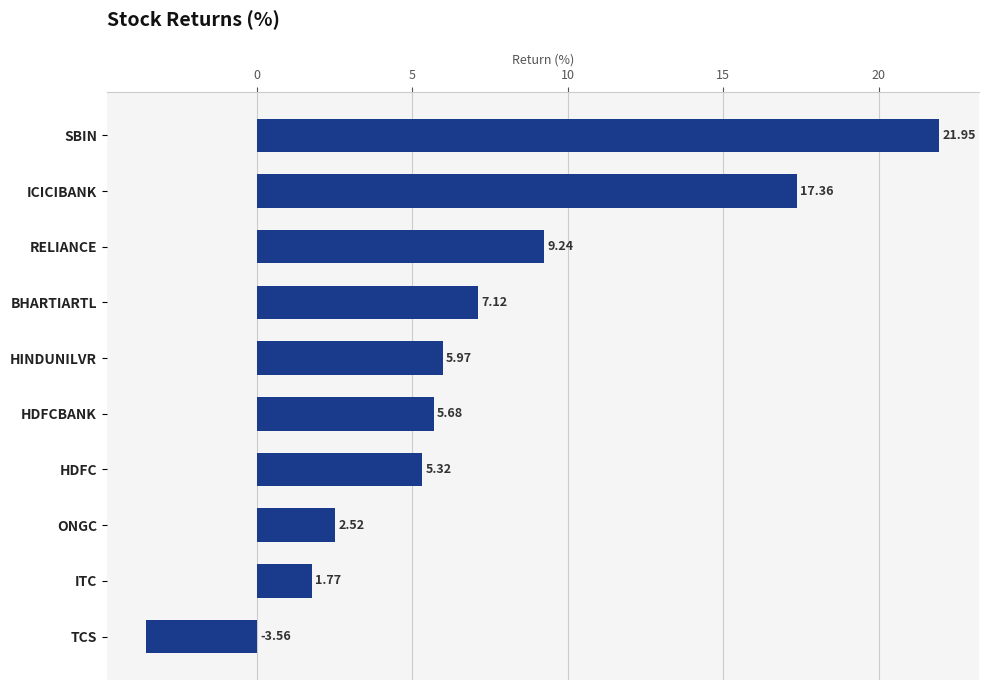

At which category does the chart reach its peak across all series?

SBIN